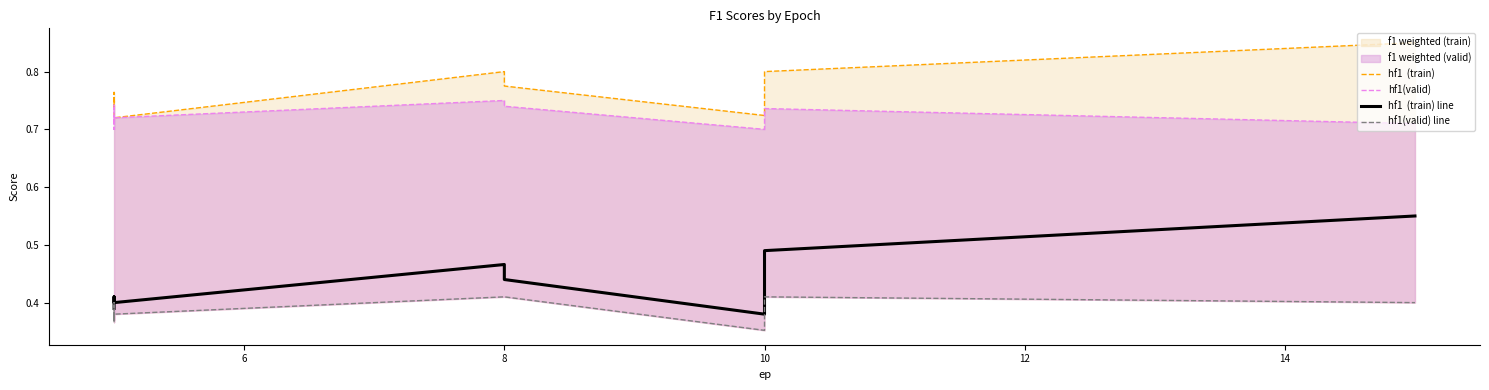

Is the value of hf1  (train) at 4 greater than the value of hf1(valid) at 12?

Yes